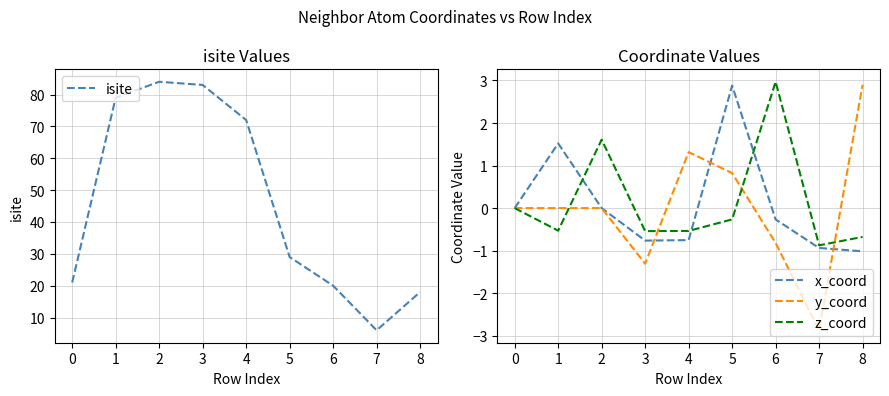

What are all the series names shown in the legend?

isite, x_coord, y_coord, z_coord